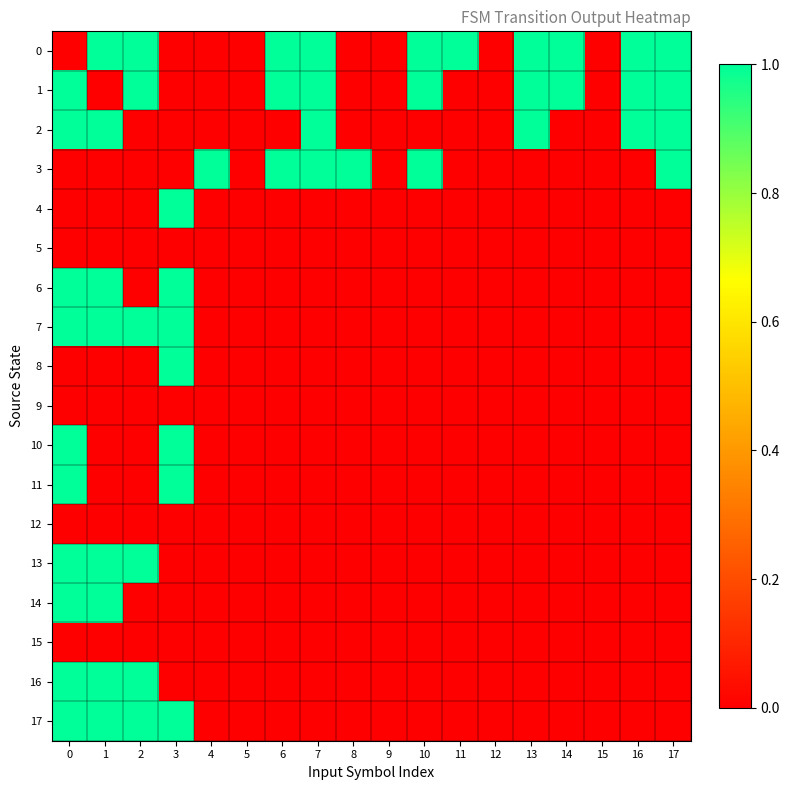

What is the maximum value shown in the chart?

1